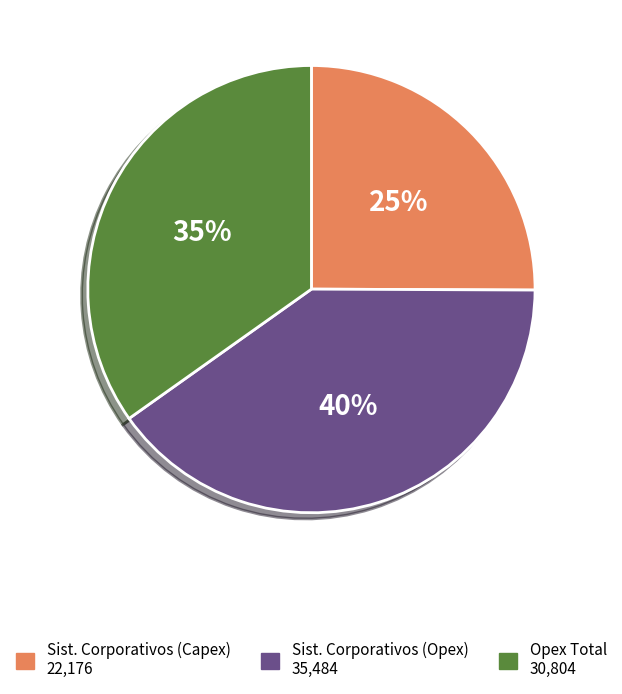

To the nearest percent, what is the difference between the largest and smallest slice percentages?

15%